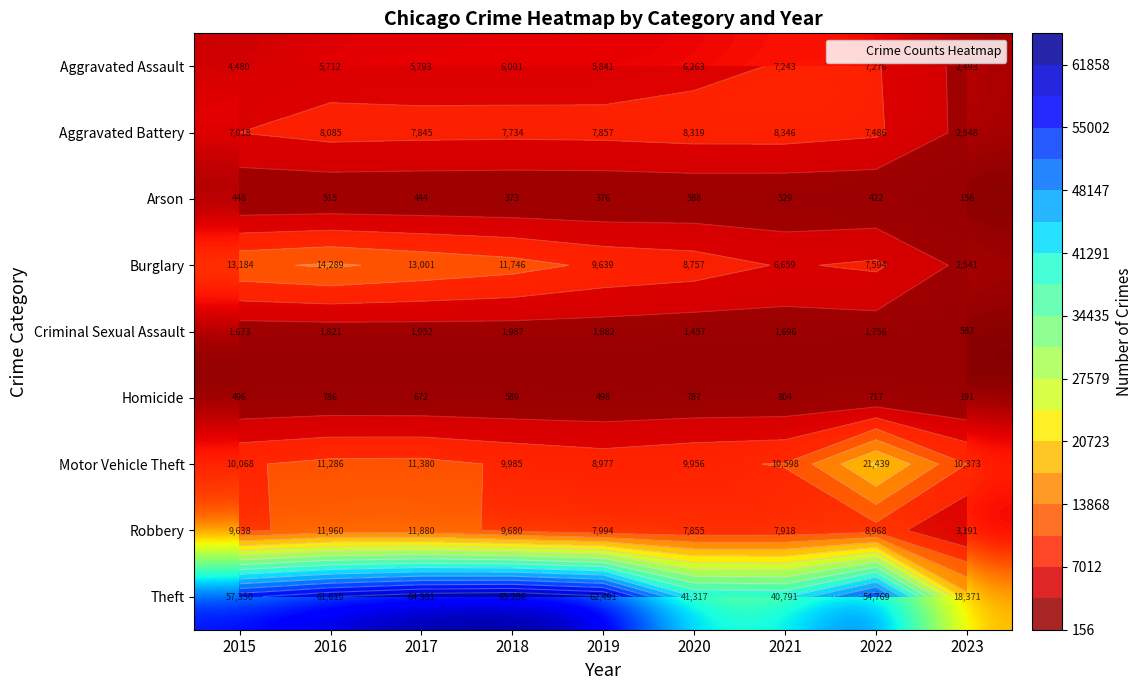

Which series changed the most between 2019 and 2020?

Theft